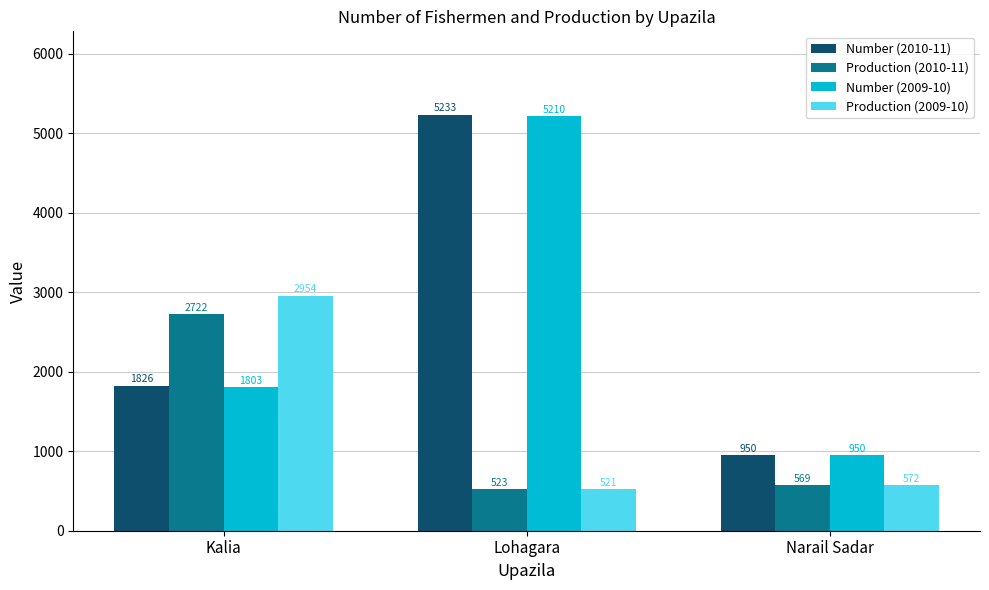

What is the maximum value shown in the chart?

5233